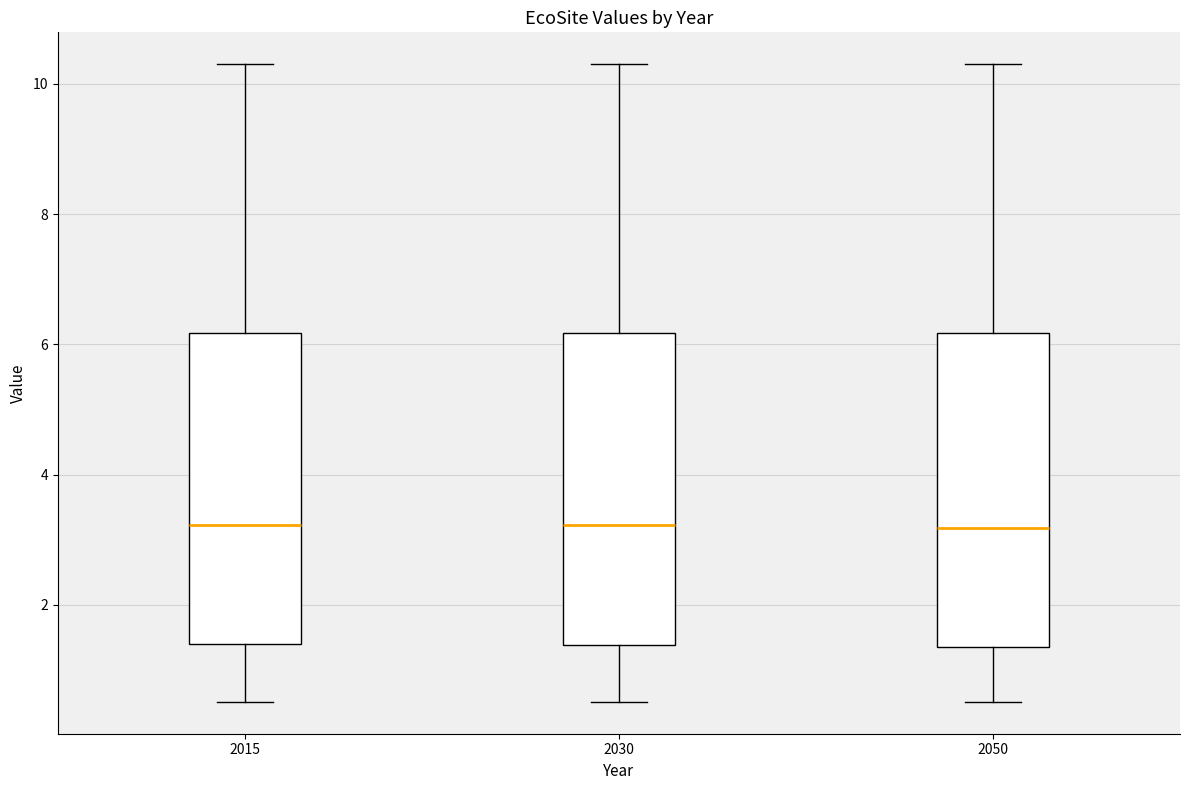

Where is the upper edge of the box at x = 2030 on the y-axis? The values are not printed on the chart, so give them approximately, as read against the axis.

6.2